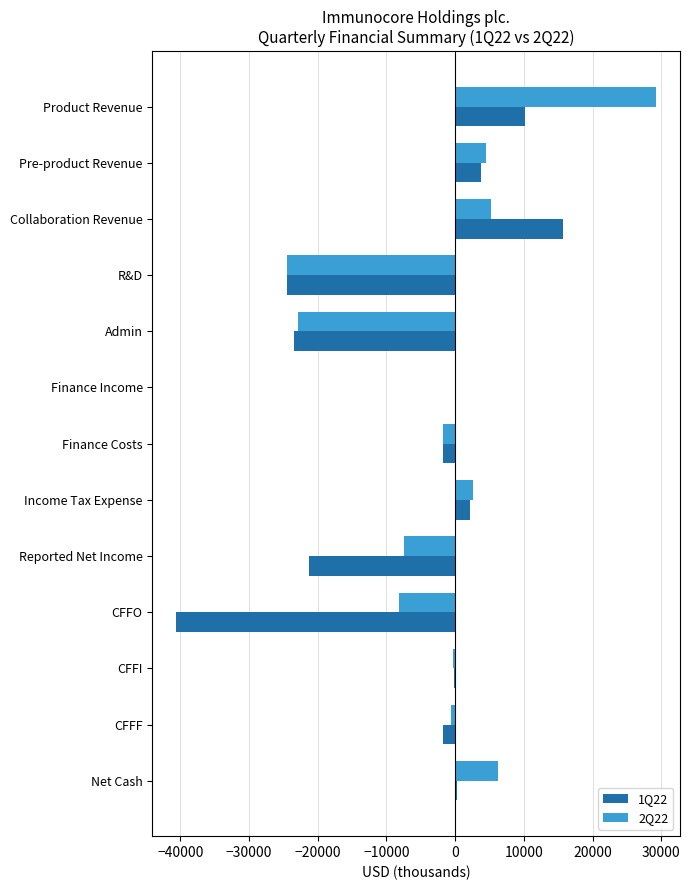

What are all the series names shown in the legend?

1Q22, 2Q22